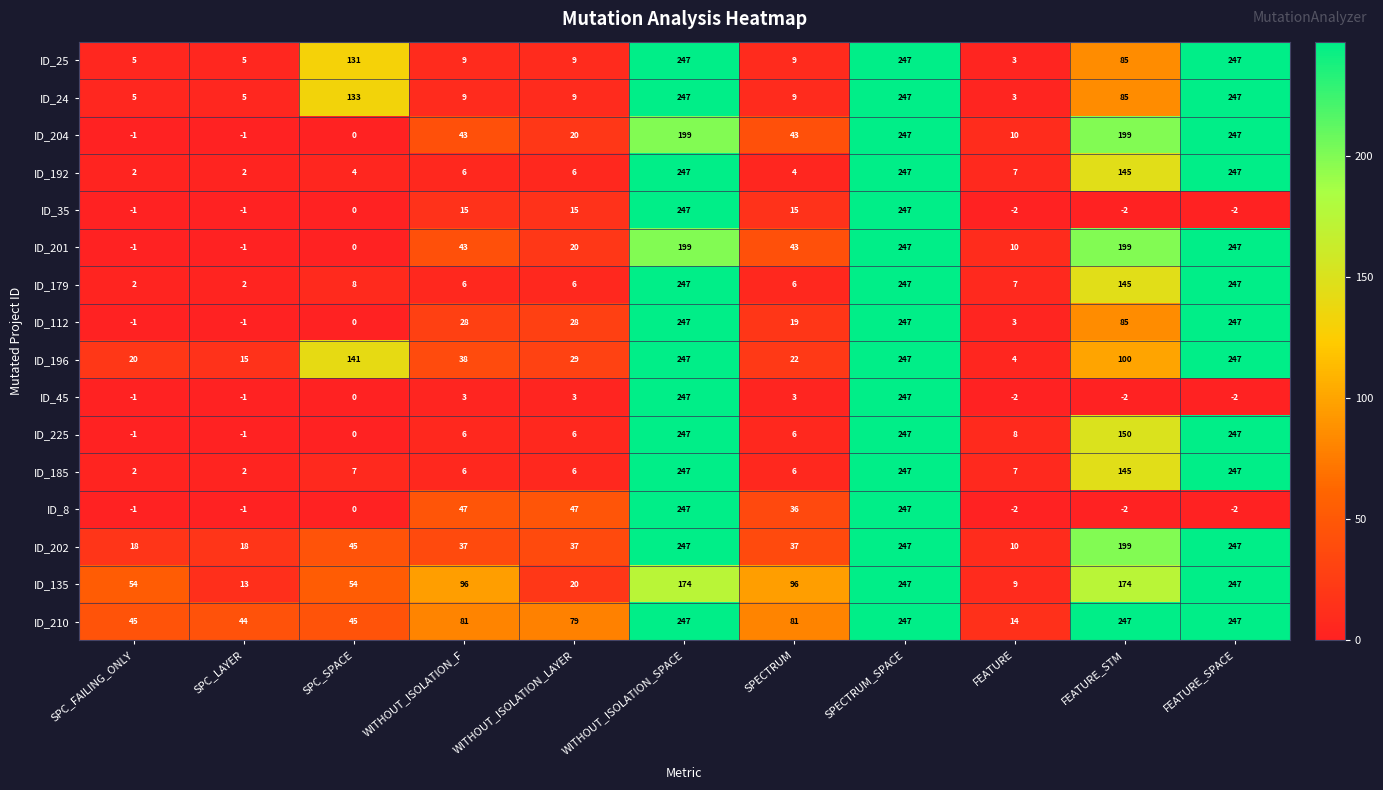

Between SPECTRUM and SPECTRUM_SPACE, which series saw the biggest shift?

ID_45